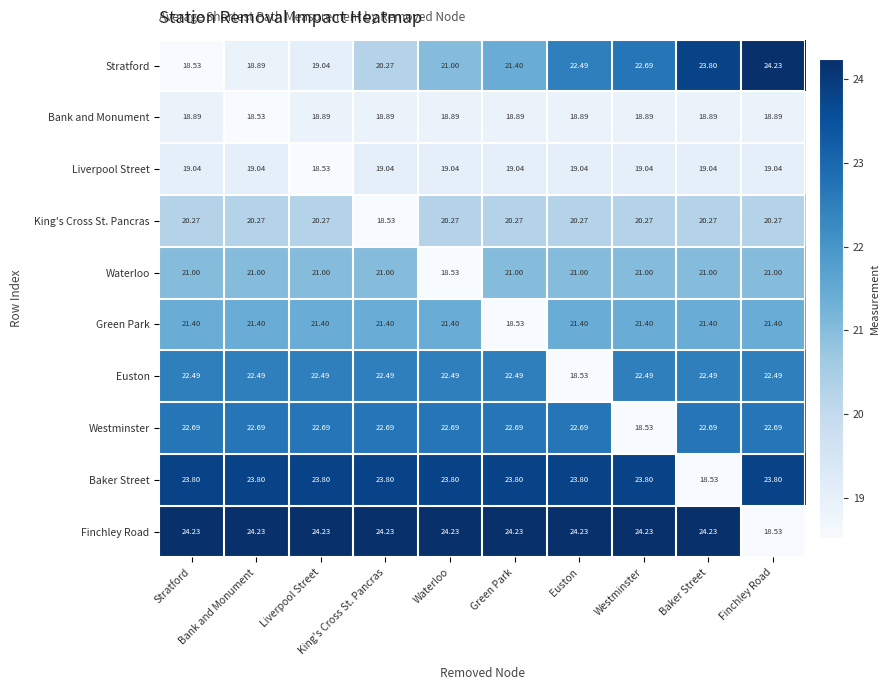

What is the total value across all series at King's Cross St. Pancras?

212.3